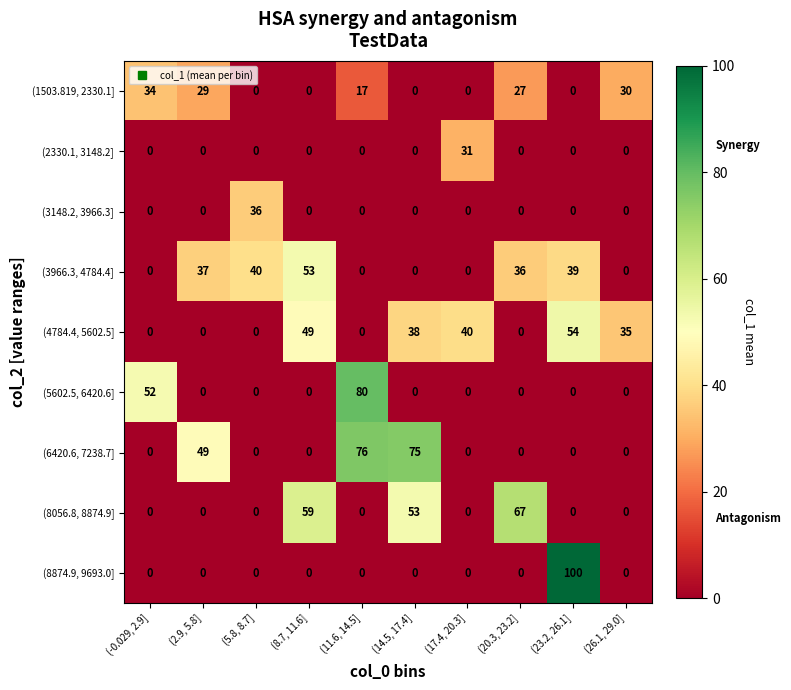

What is the total value across all series at (5.8, 8.7]?

76